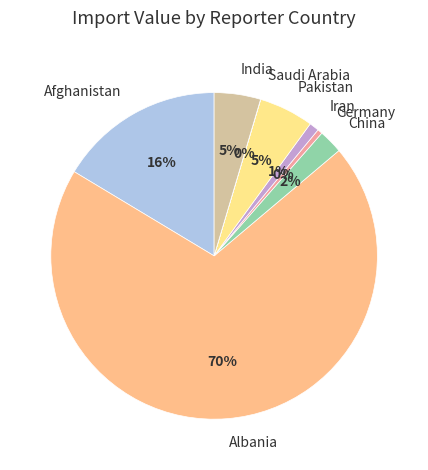

Which slice is the largest?

Albania